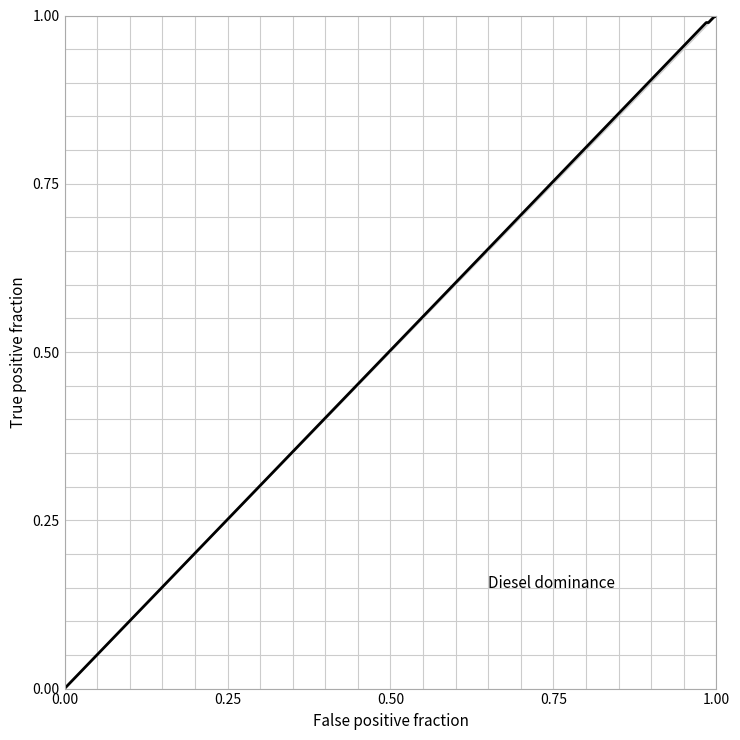

What is the sum of all values?

19.1